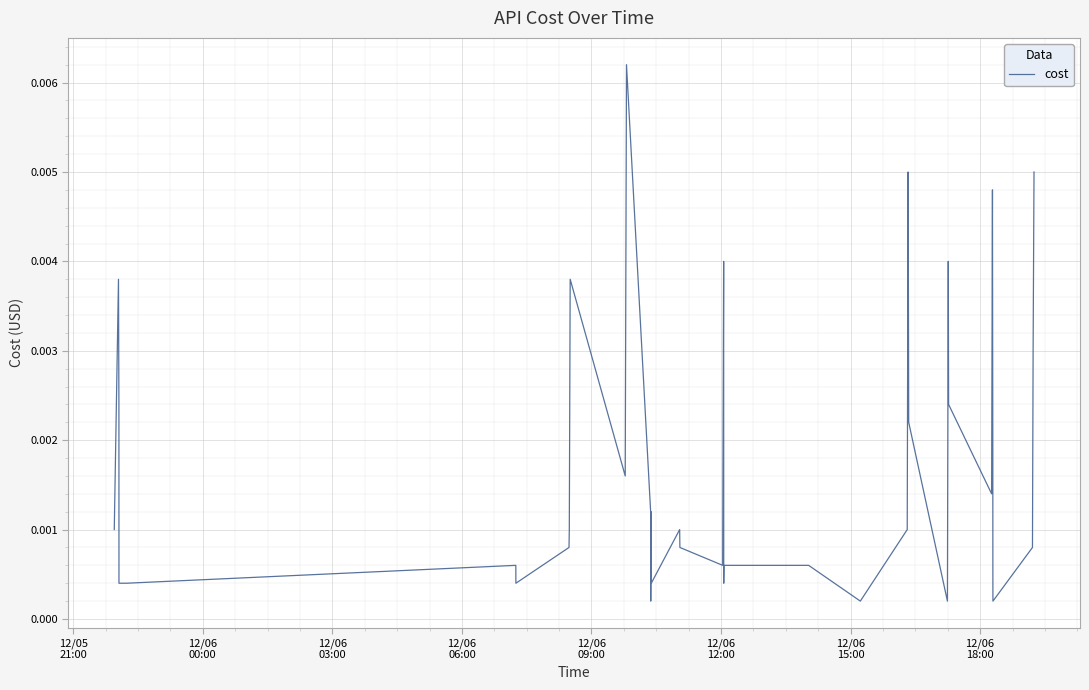

How many lines are shown in the chart?

1